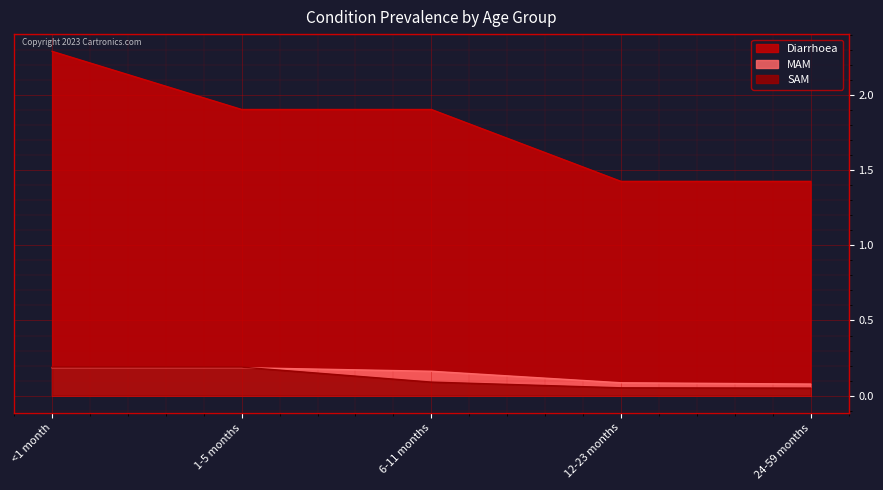

What is the sum of the Diarrhoea values at 1-5 months and 12-23 months?

3.3